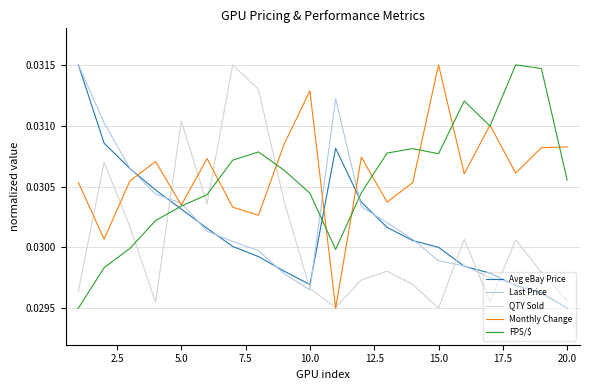

Which series ends up on top after the final intersection of Last Price and Monthly Change?

Monthly Change